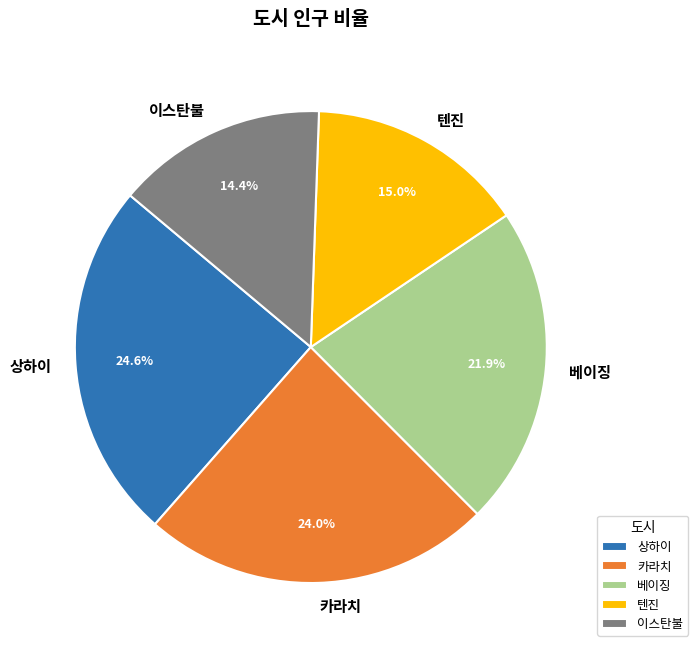

What percentage is NOT represented by 텐진?

85.0%